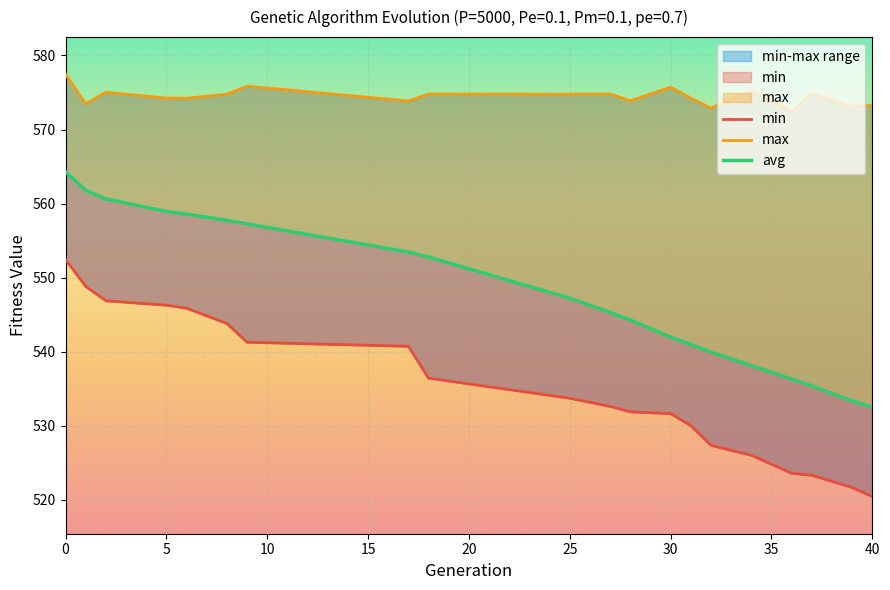

True or false: avg and max cross at least once.

False